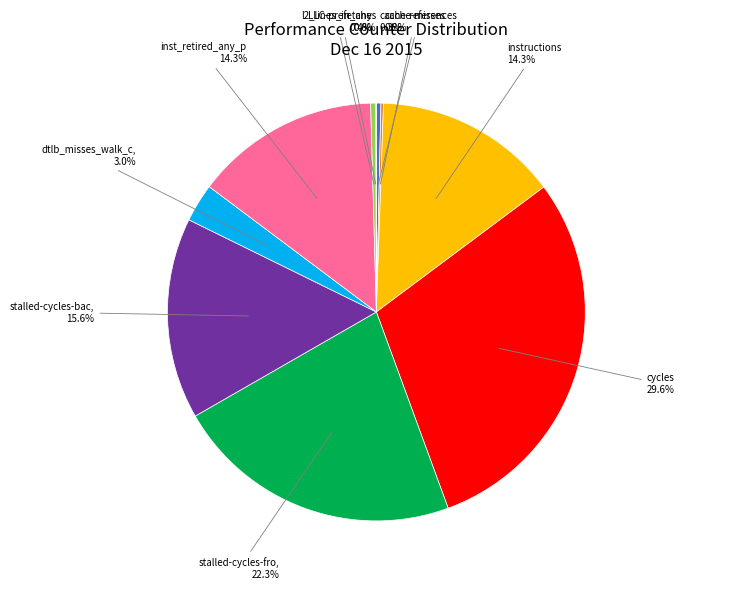

To the nearest percent, what is the difference between the largest and smallest slice percentages?

30%